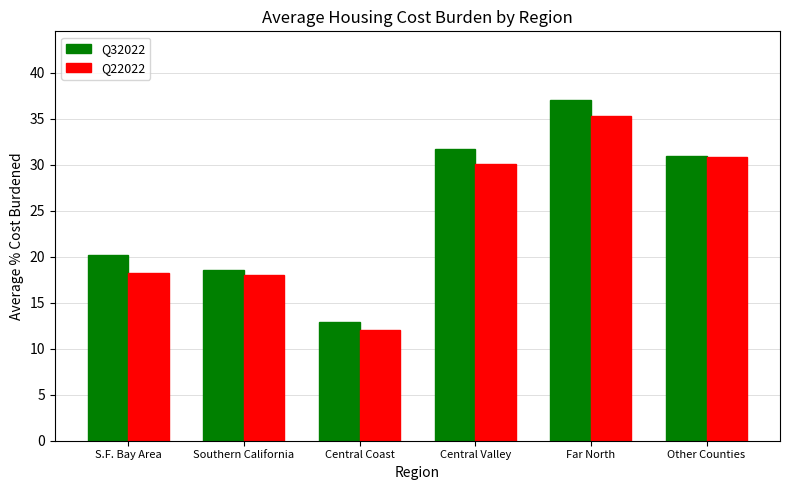

Reading left to right, extract all data points from this chart.

Q32022: 20.2	18.5	12.9	31.7	37.1	30.9
Q22022: 18.2	18.0	12.1	30.1	35.3	30.8